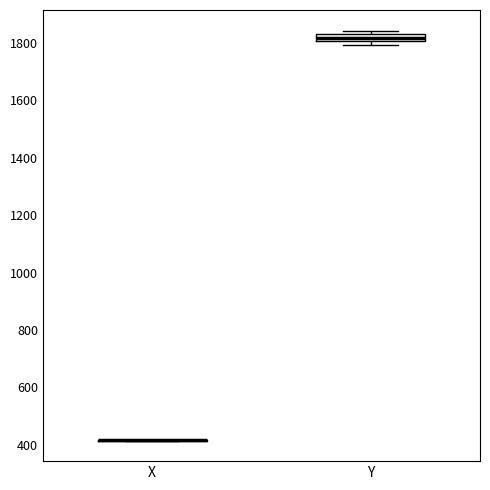

Which box is the tallest, from its lower edge to its upper edge?

Y